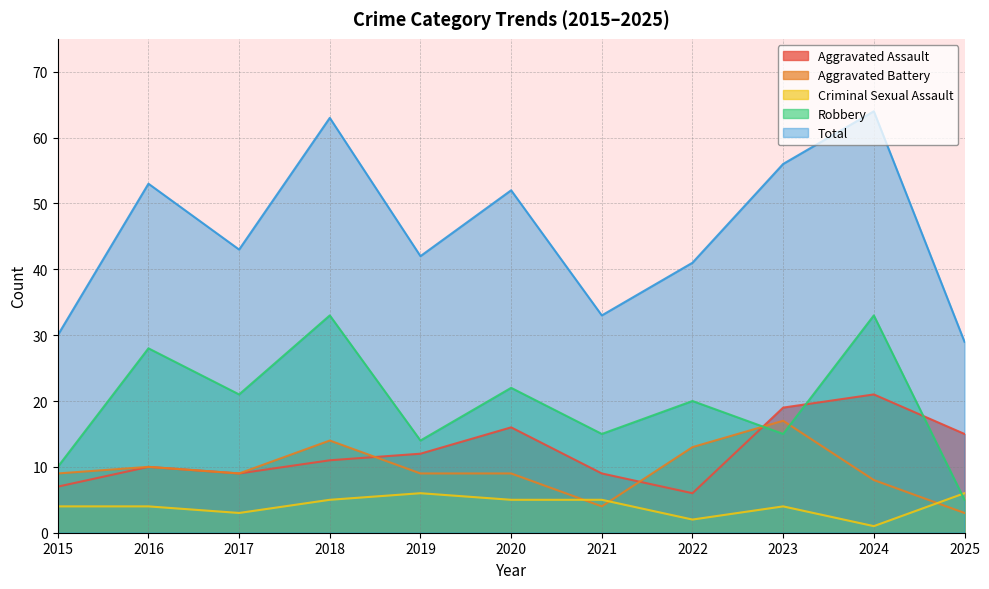

Which series has the largest total across all categories?

Total